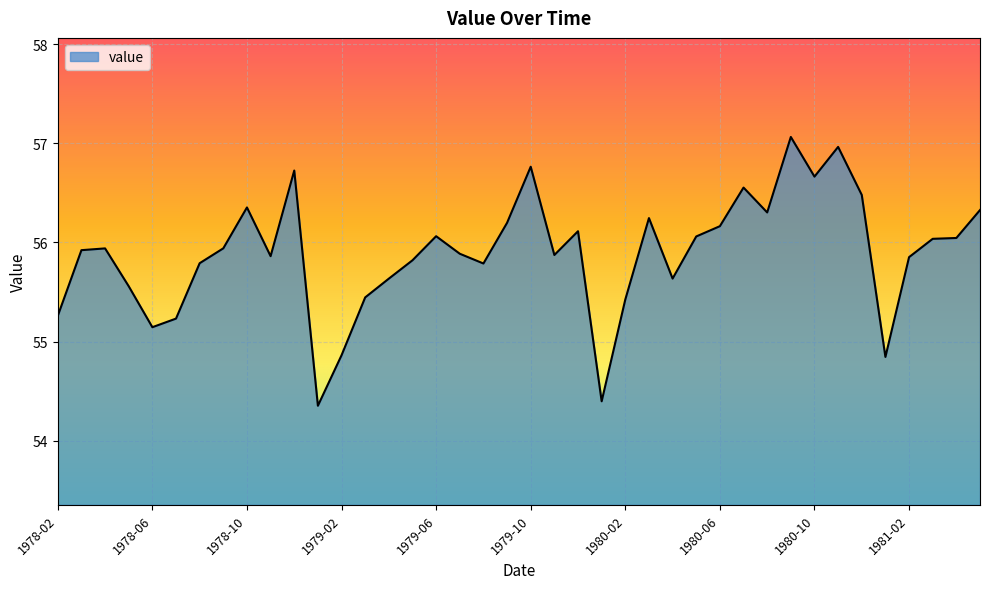

What is the greatest value displayed?

57.1